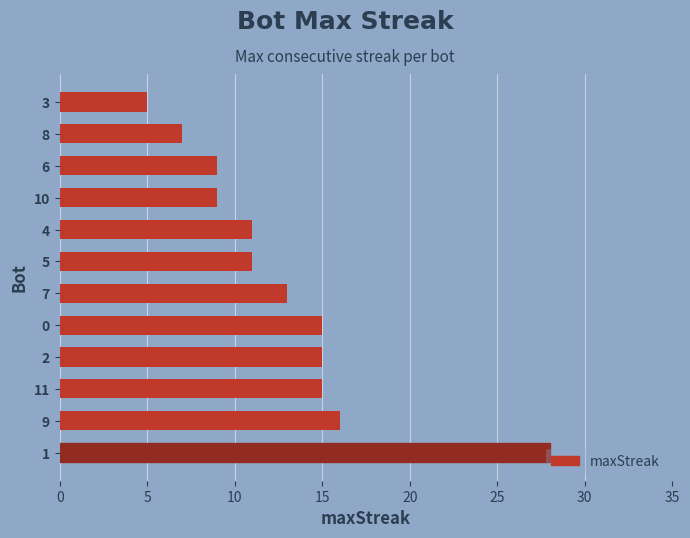

What is the maximum value shown in the chart?

28